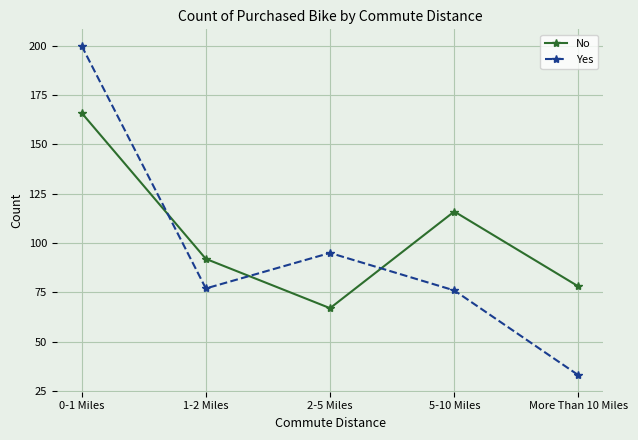

The Yes series shows 110 at 5-10 Miles. True or false?

False